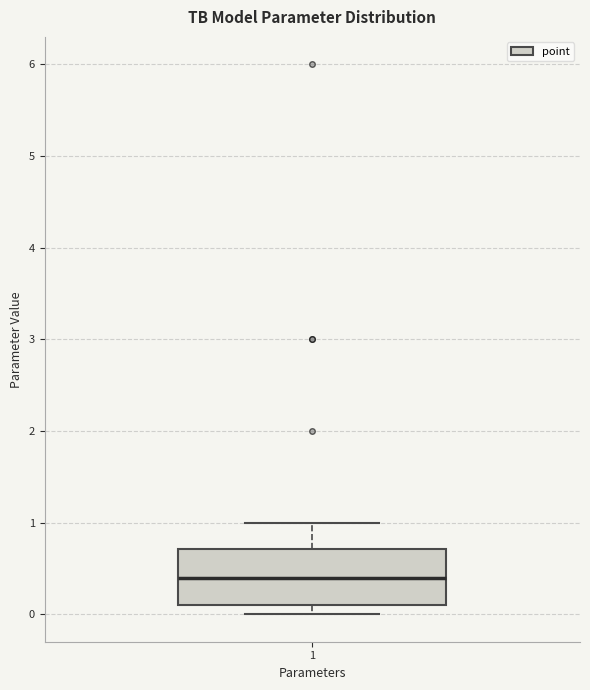

Read this box plot against the y-axis: the position of the median line, the range covered by the box, and the ends of both whiskers. The values are not printed on the chart, so give them approximately, as read against the axis.

median 0.4, box 0.1 to 0.7, whiskers 0.0 to 1.0